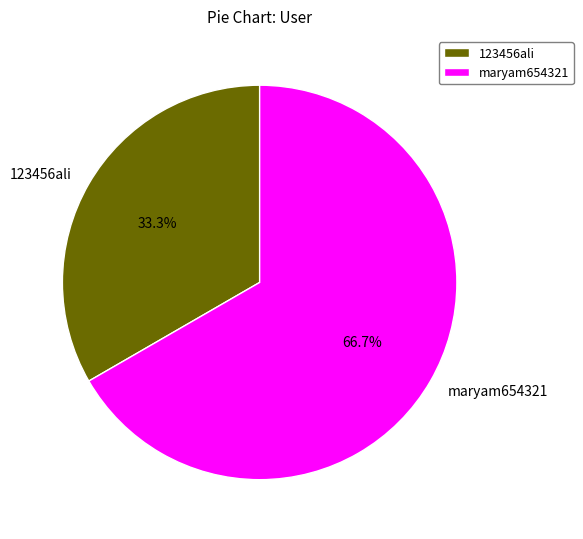

What is the largest slice in the pie chart?

maryam654321